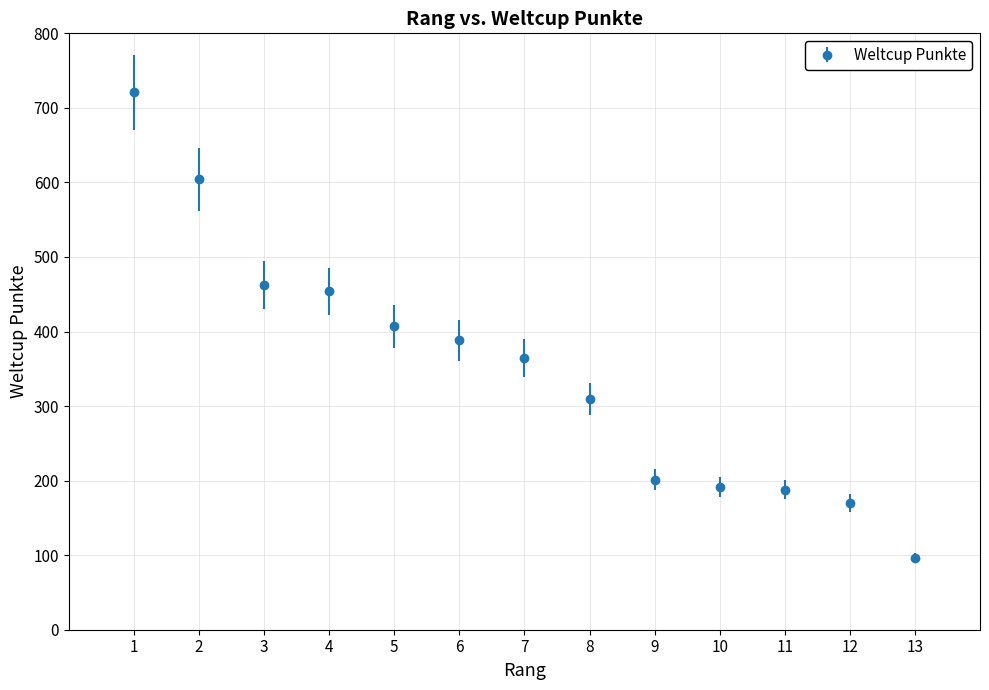

What is the change in value from 3 to 11?

-274